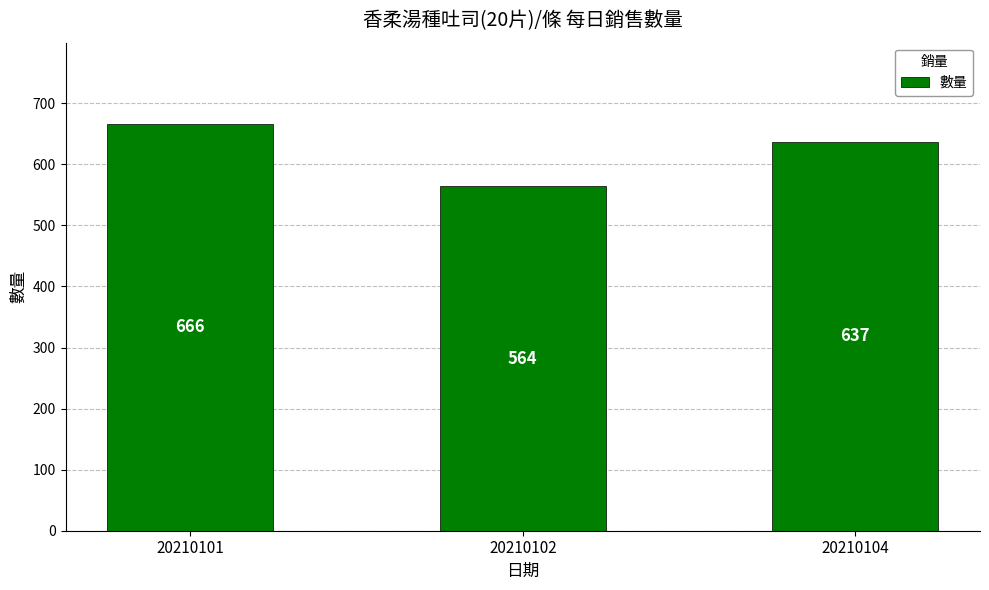

What is the average value?

622